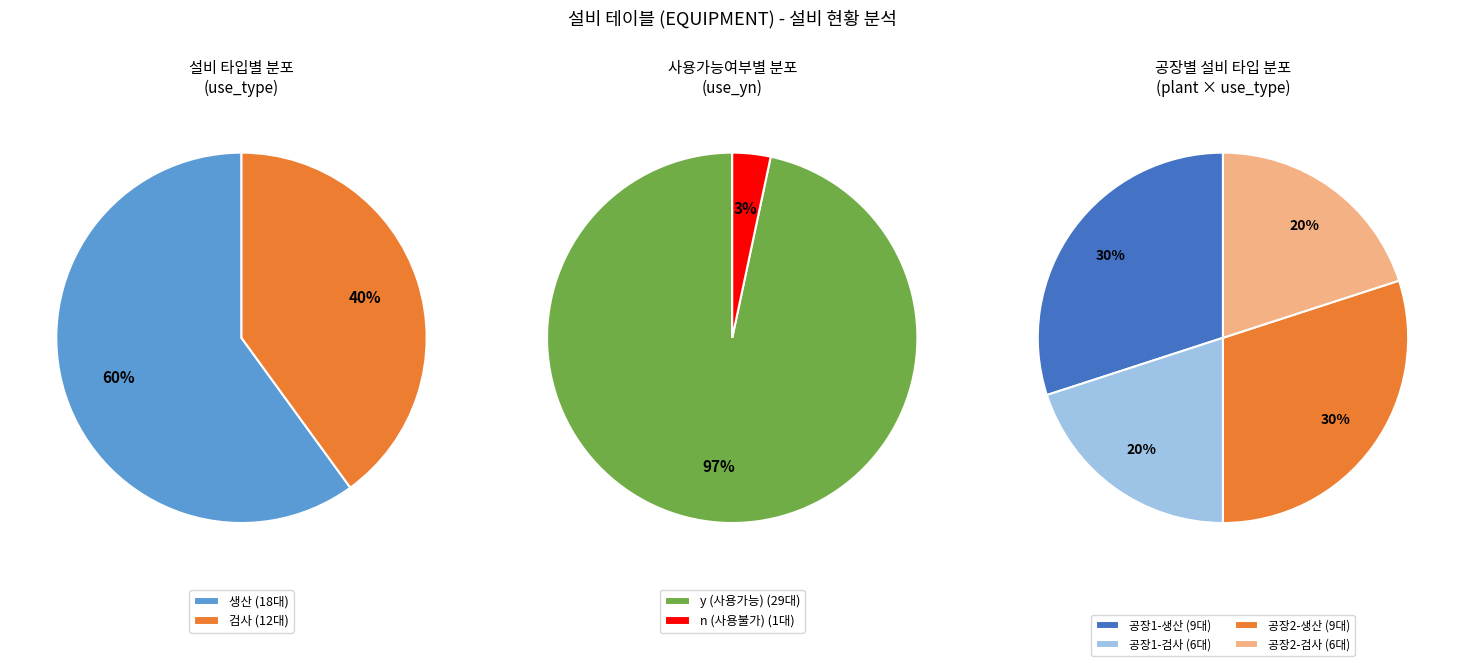

What percentage is NOT represented by 생산?

40.0%